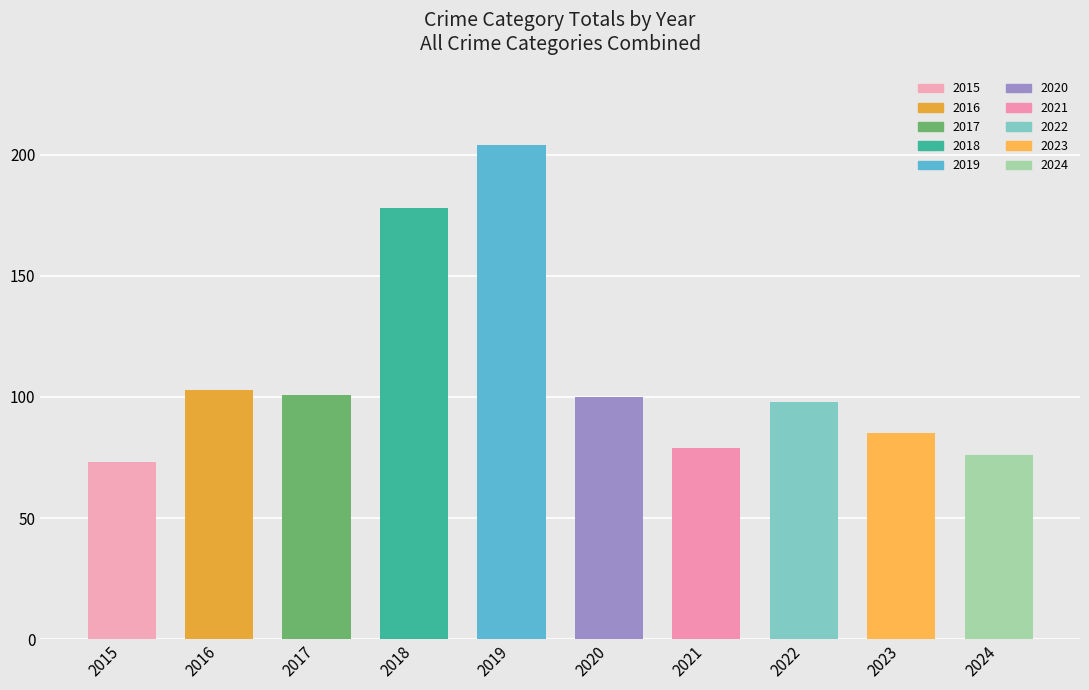

What is the lowest value of the Total series?

73